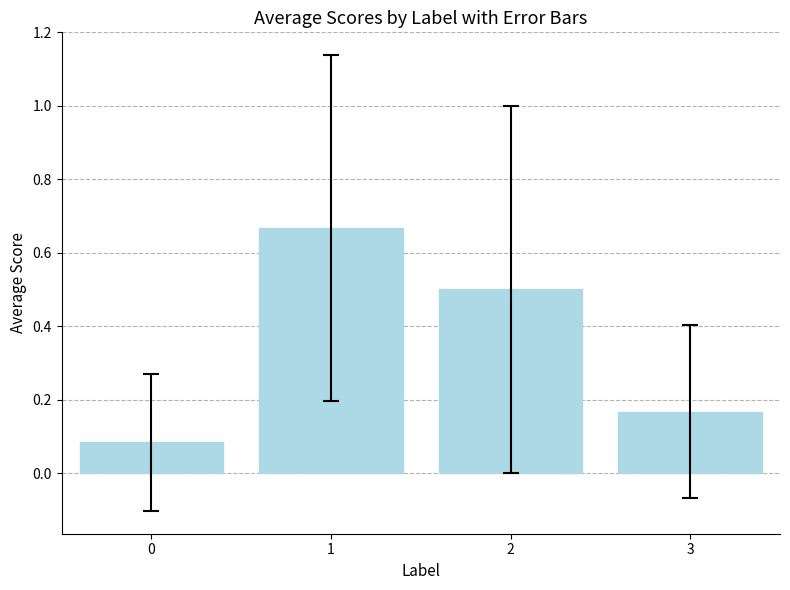

What is the average value?

0.4